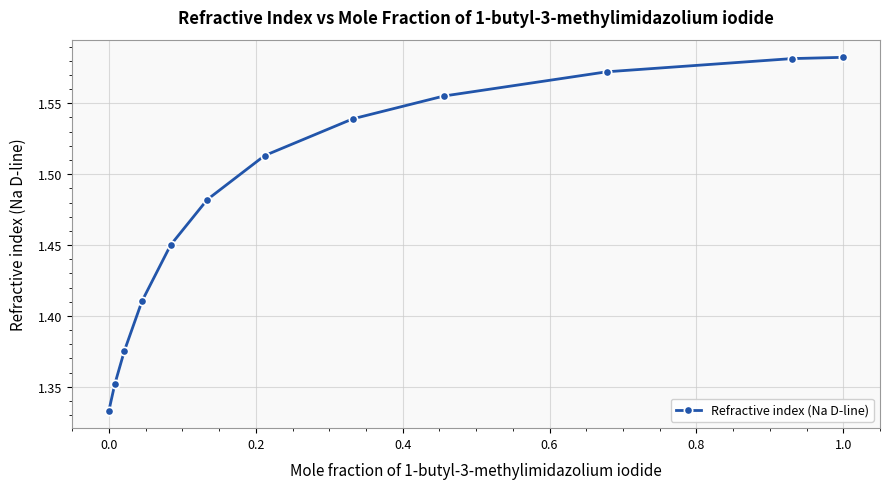

True or false: there are more than 1 points higher than both neighbors.

False